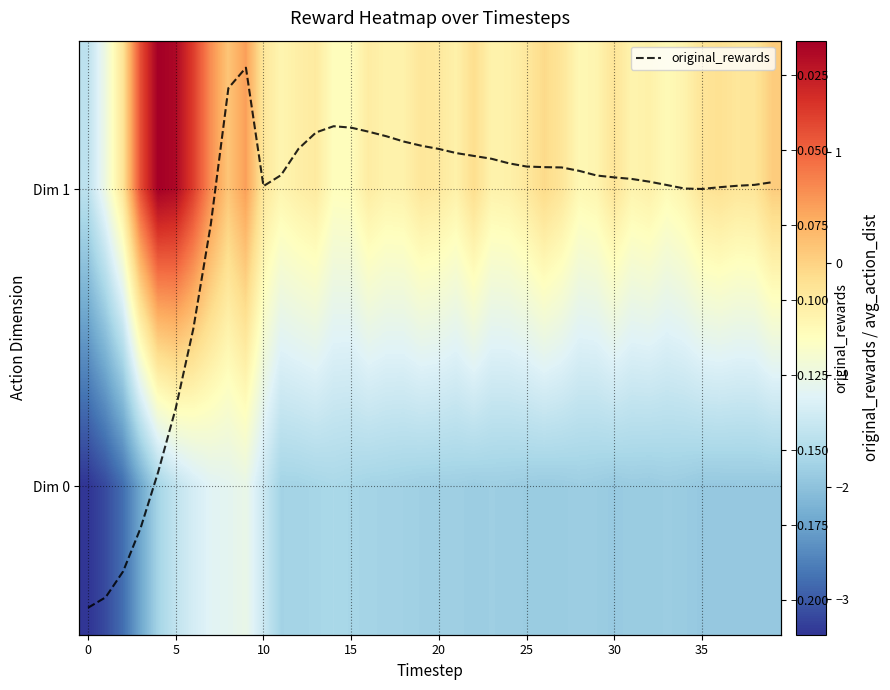

Which series has the largest range (max minus min)?

Dim 1